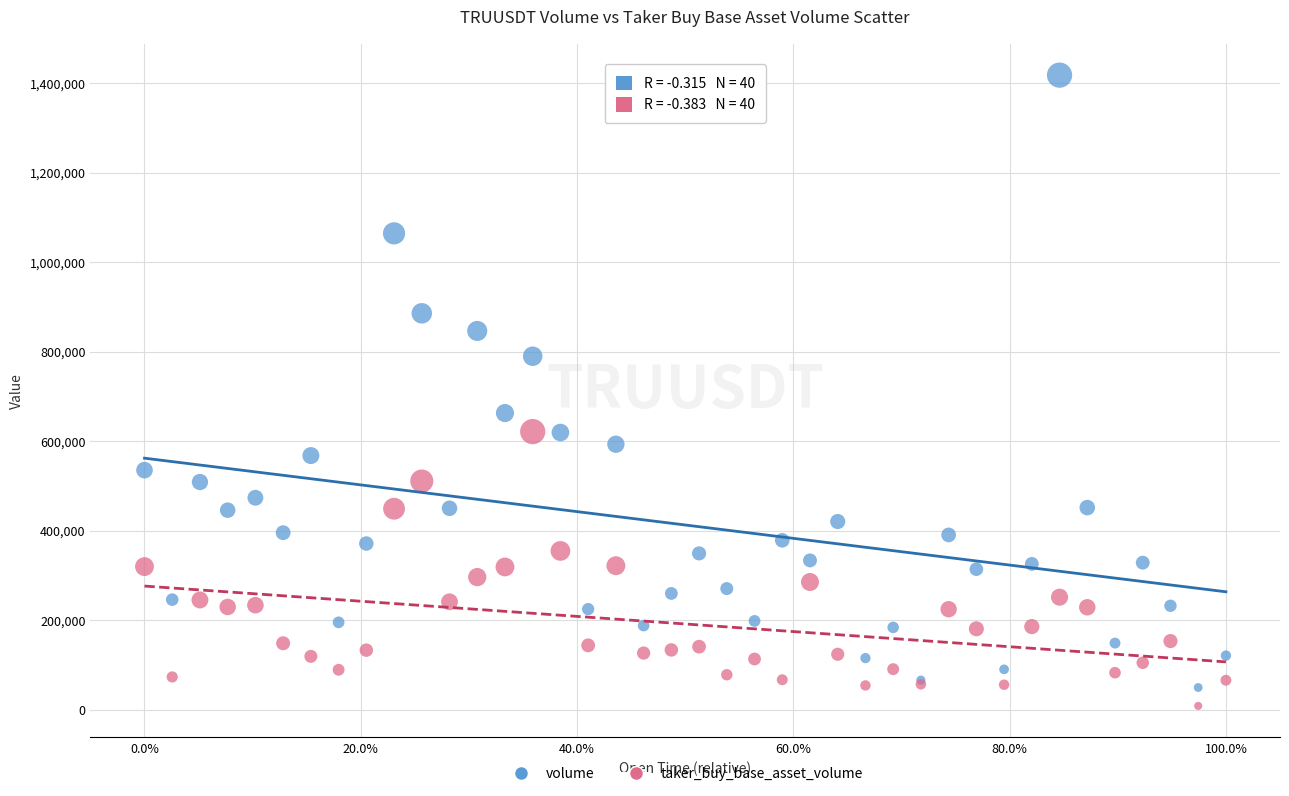

Which series contains the highest Y value?

volume